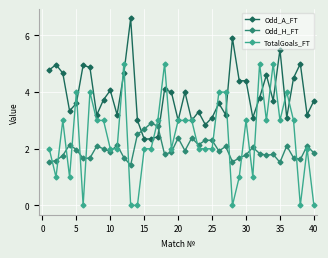

How many intersections are there between Odd_A_FT and Odd_H_FT?

2